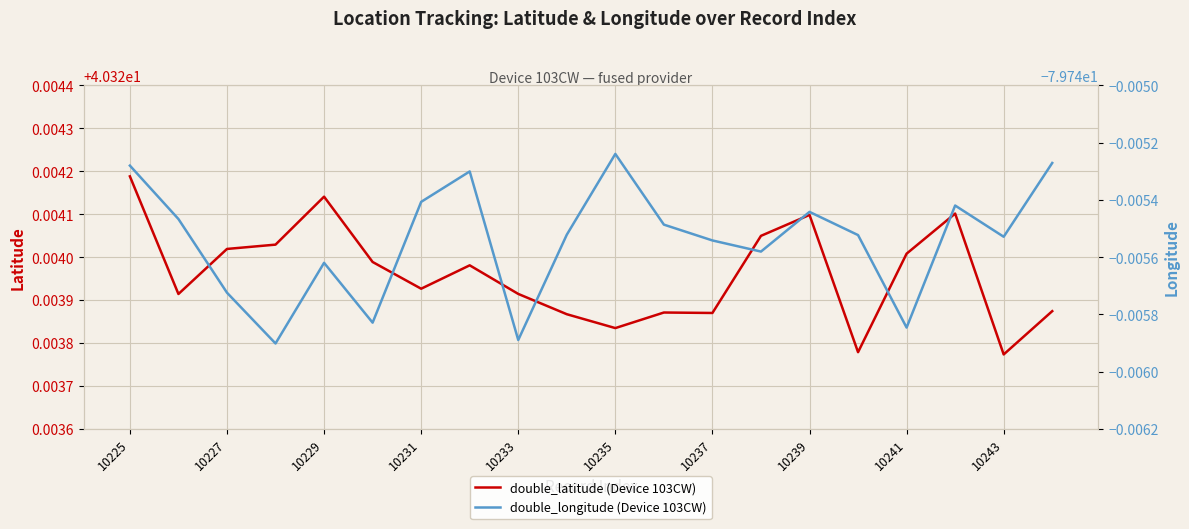

Is it true that double_latitude (Device 103CW) equals 40.3 at 10227?

True